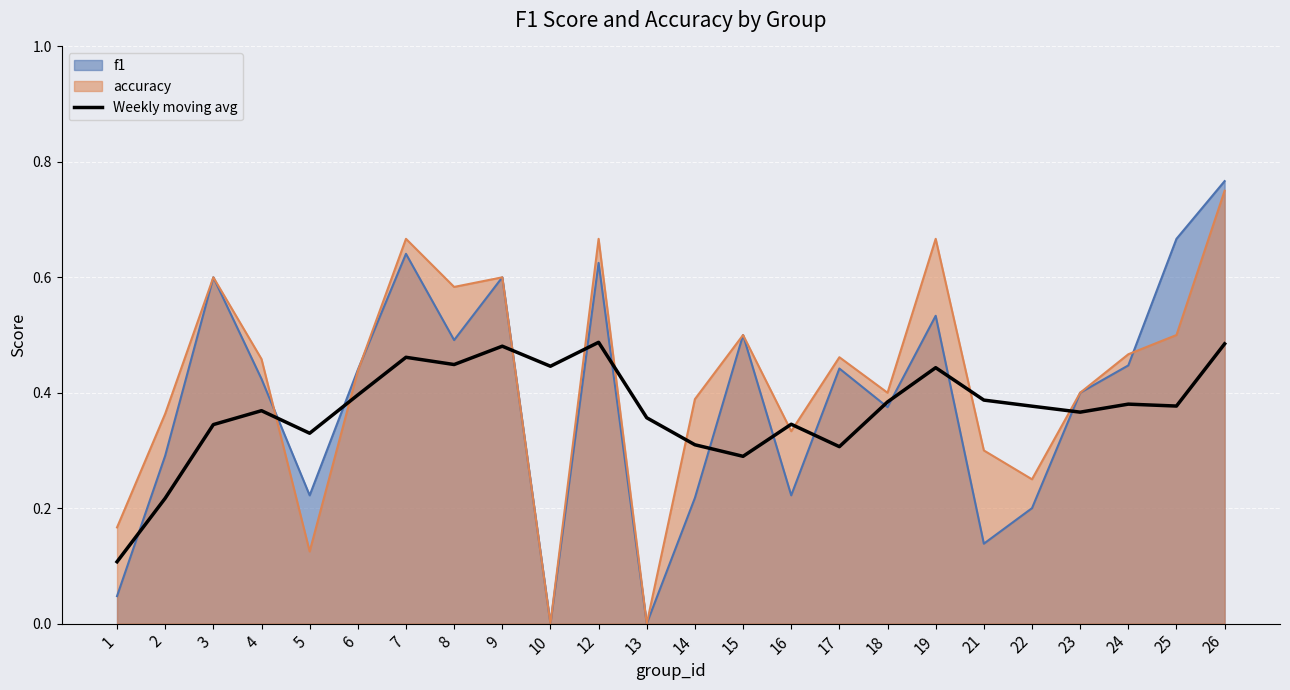

Count the values in the range 0 to 1.

24